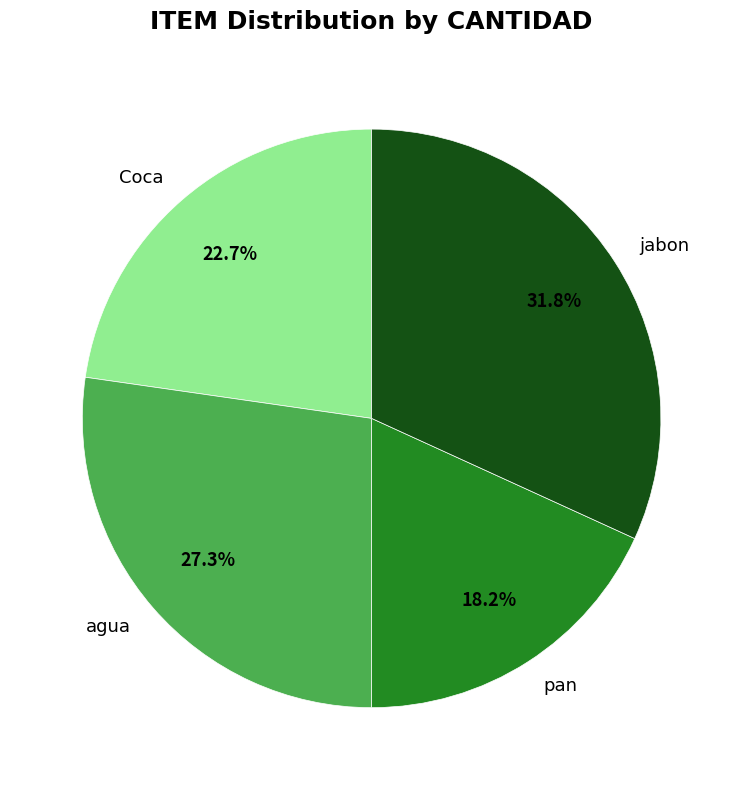

To the nearest percent, what is the average slice percentage?

25%